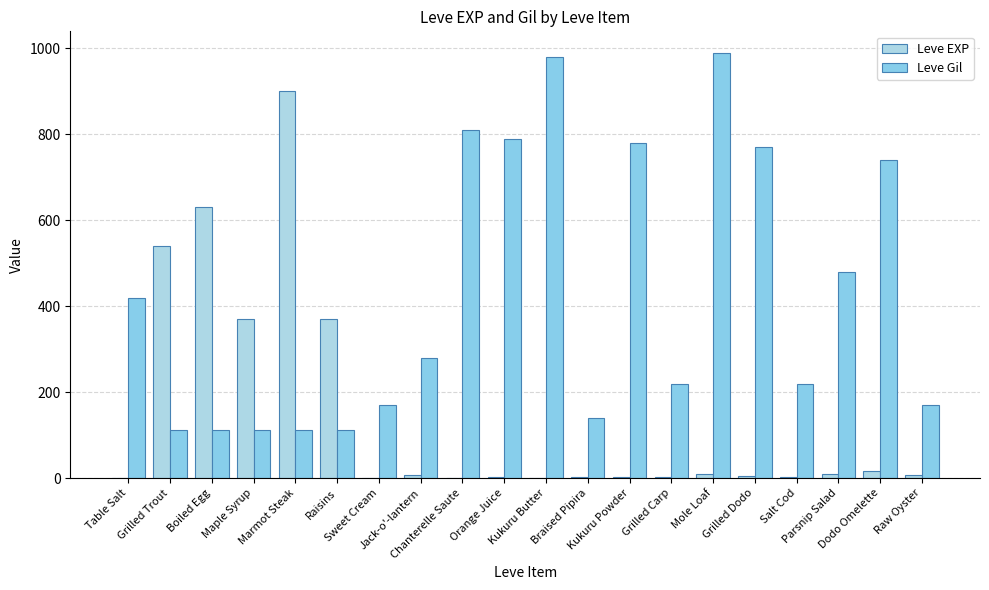

Which category has the lowest value in the Leve Gil series?

Grilled Trout